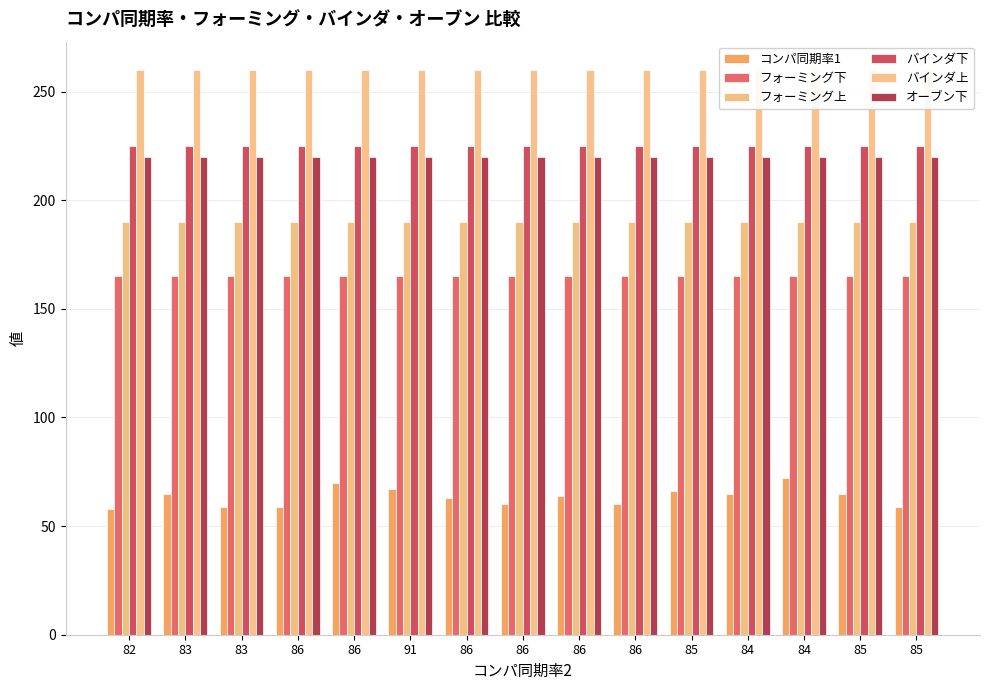

What is the label of the 7th bar from the right?

86